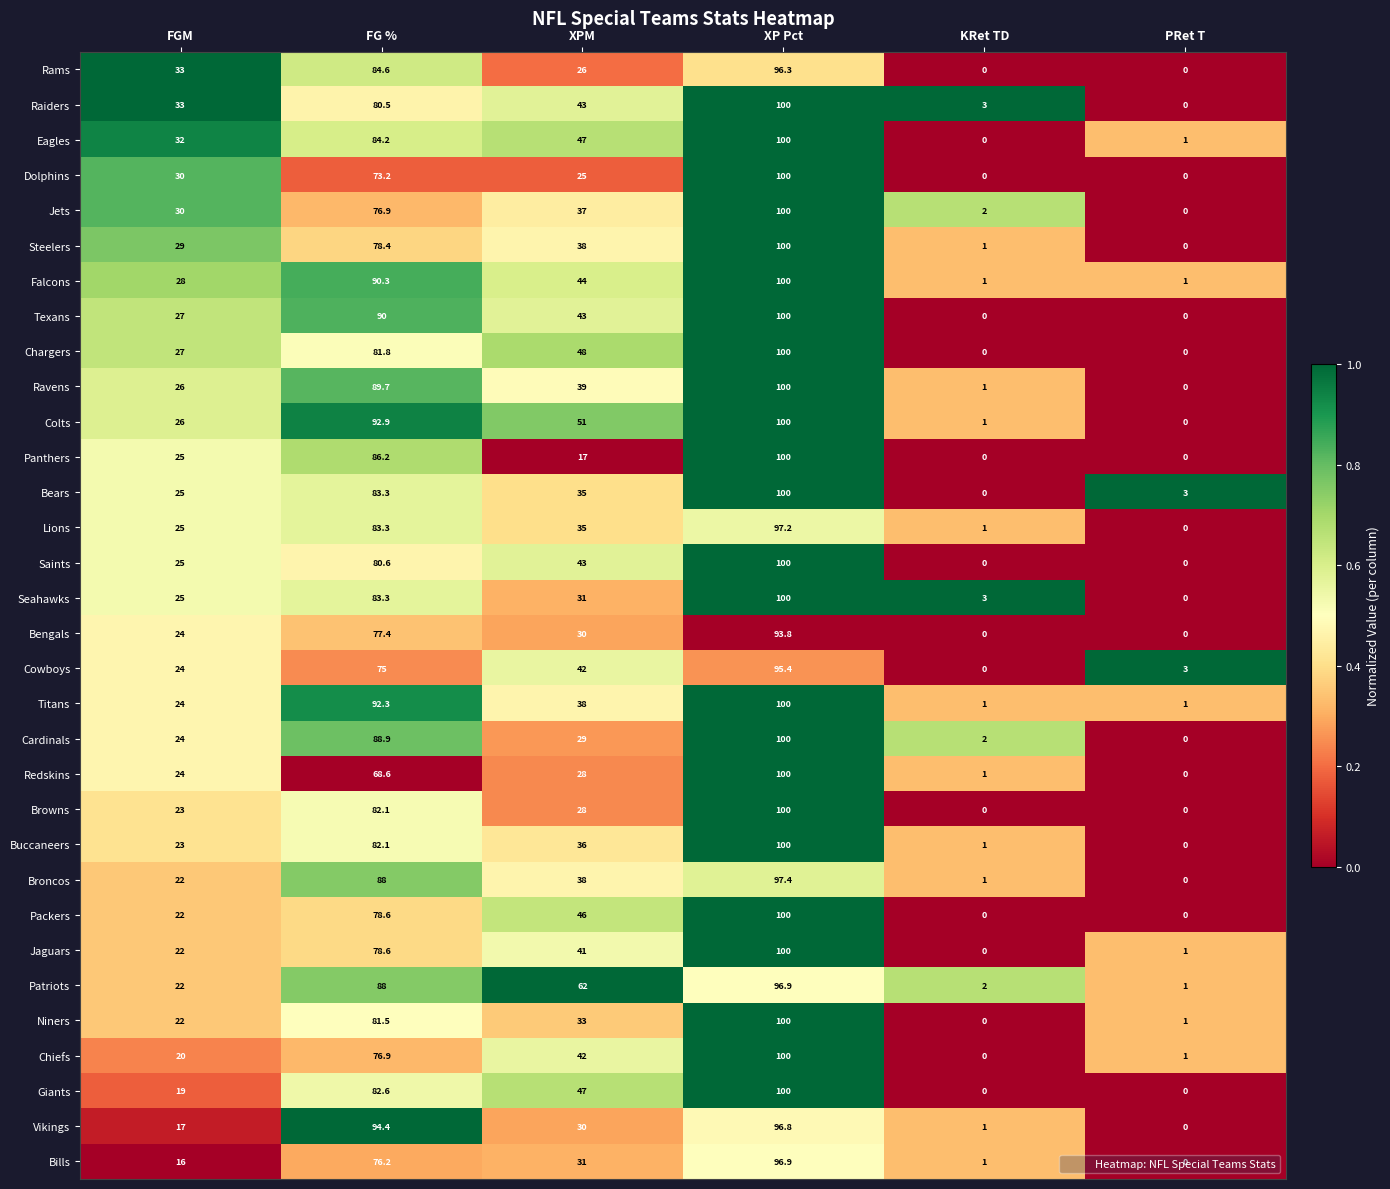

How many series are shown in this chart?

32